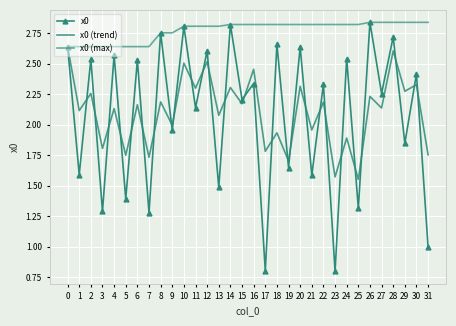

Which series has the largest total across all categories?

x0 (max)